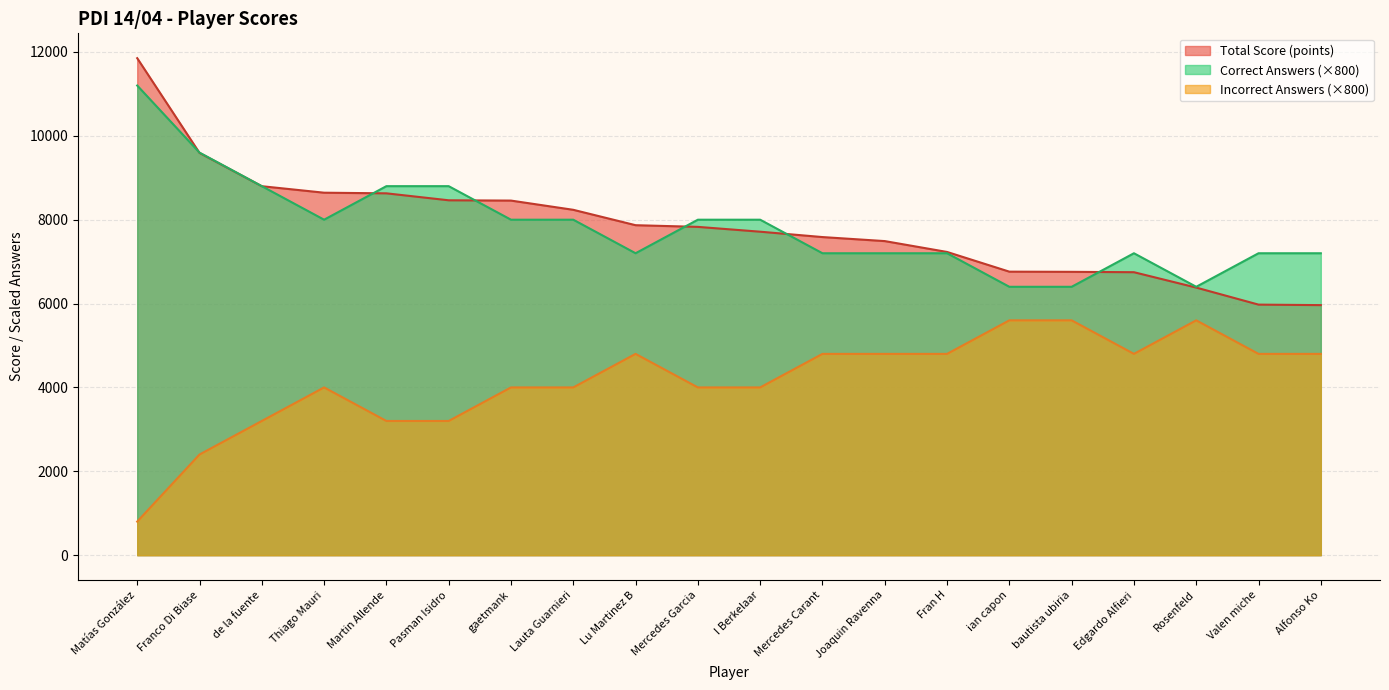

What is the total value across all series at Alfonso Ko?

17963